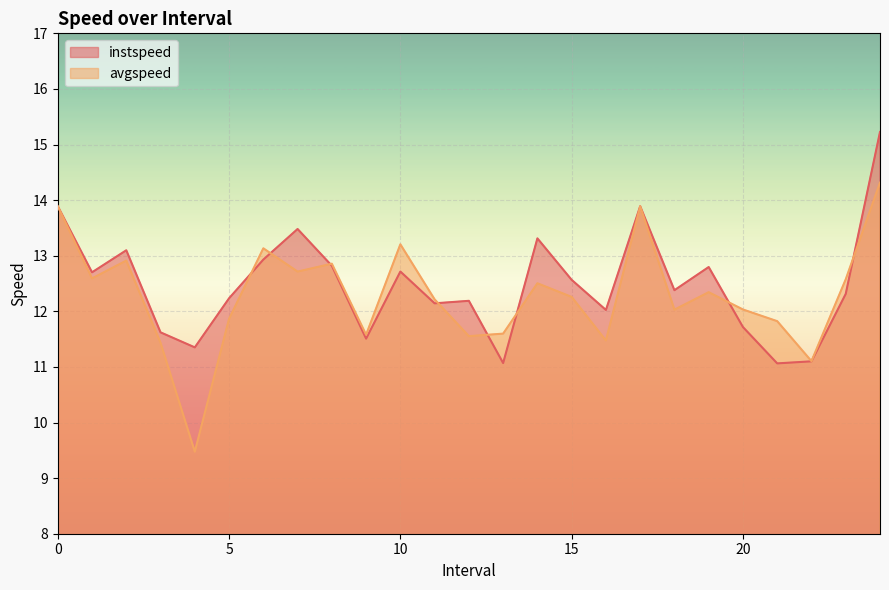

Rank the categories by instspeed value from highest to lowest.

24.0, 0, 17, 7.0, 14.0, 2.0, 6.0, 8.0, 19.0, 10.0, 1.0, 15.0, 18.0, 23.0, 5.0, 12.0, 11.0, 16.0, 20.0, 3.0, 9.0, 4.0, 22.0, 13.0, 21.0